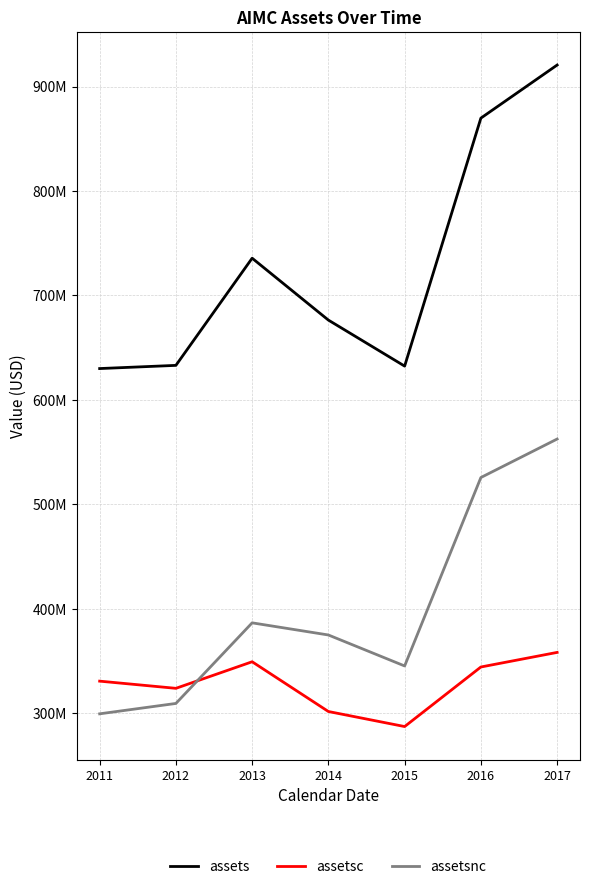

What is the maximum value for assetsc?

358163000